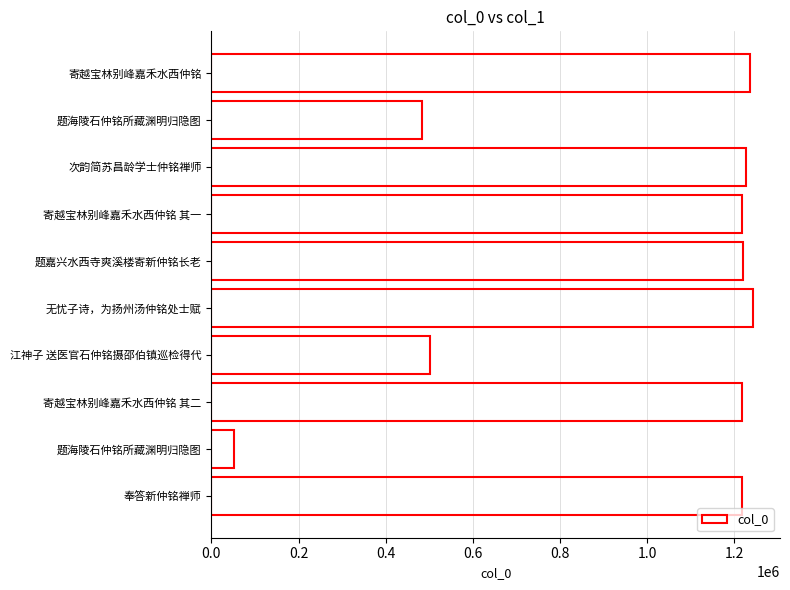

How many bars are there in total?

10